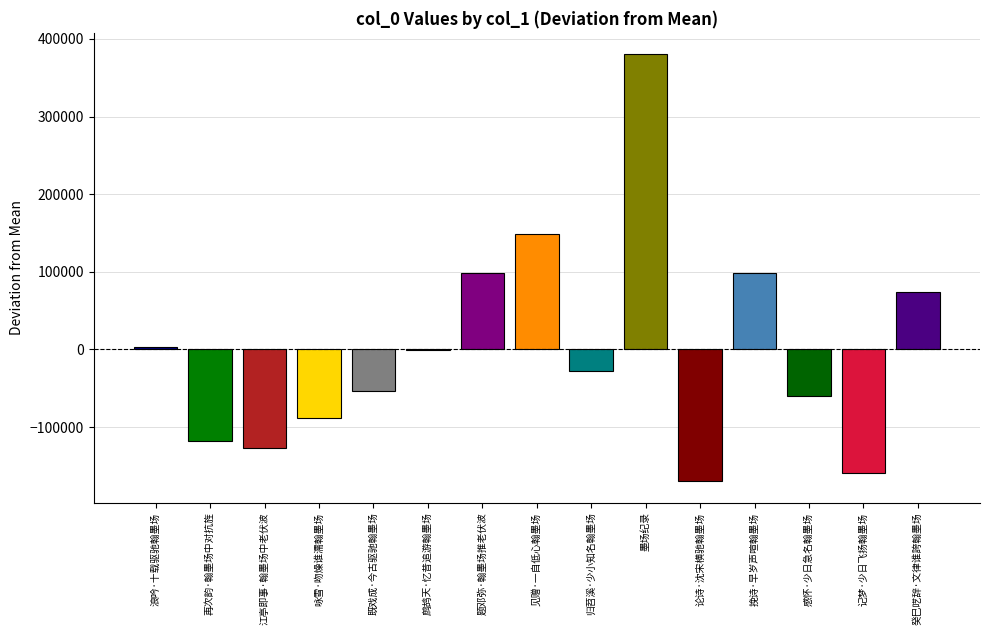

How many series are shown in this chart?

1